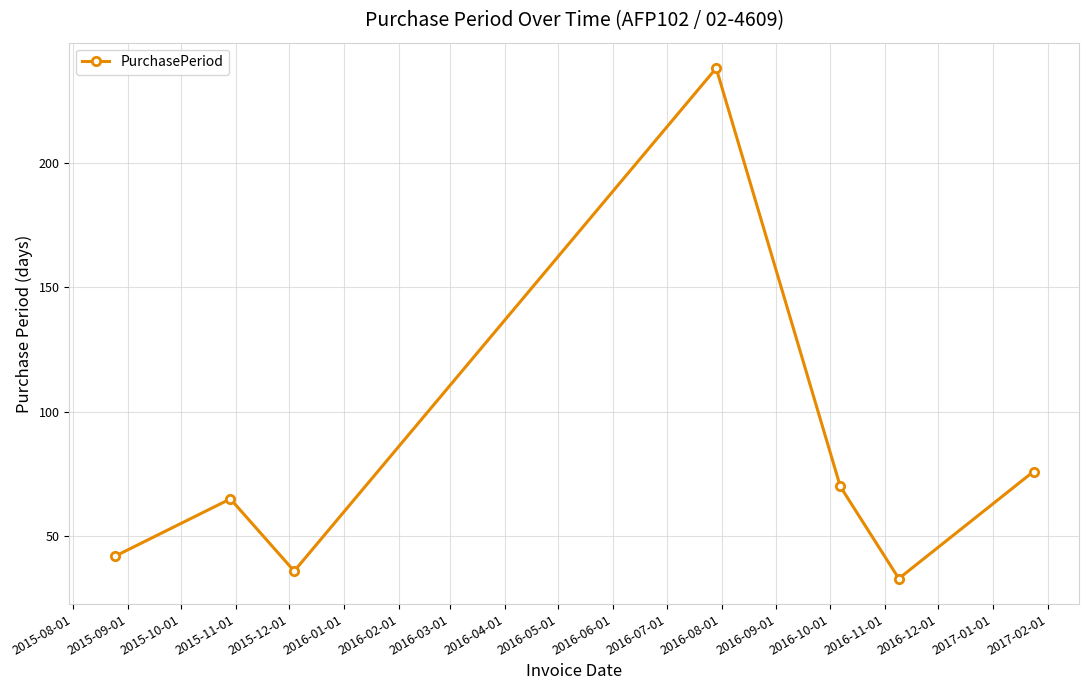

How many data points are less than 65?

3